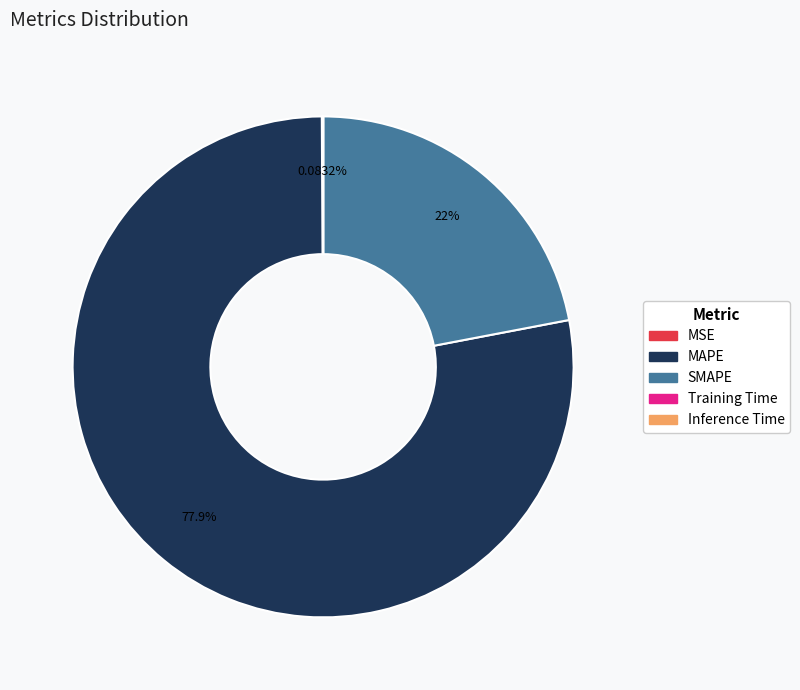

True or false: MAPE accounts for 78% of the total.

True